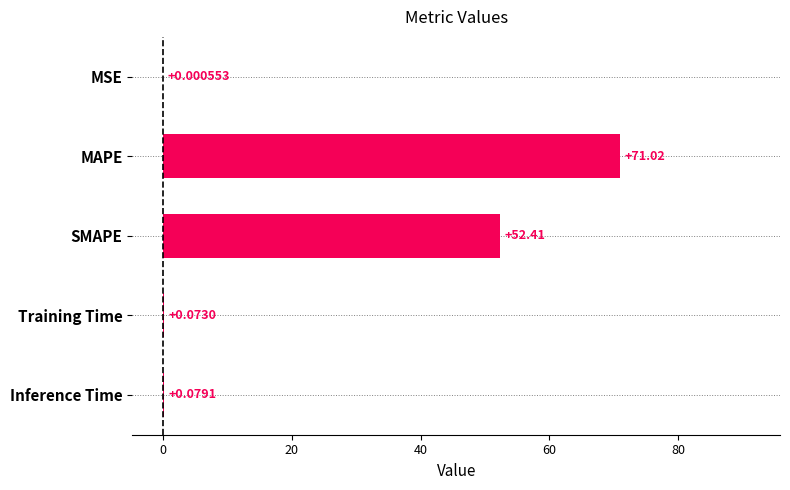

How many data points does each series have?

5